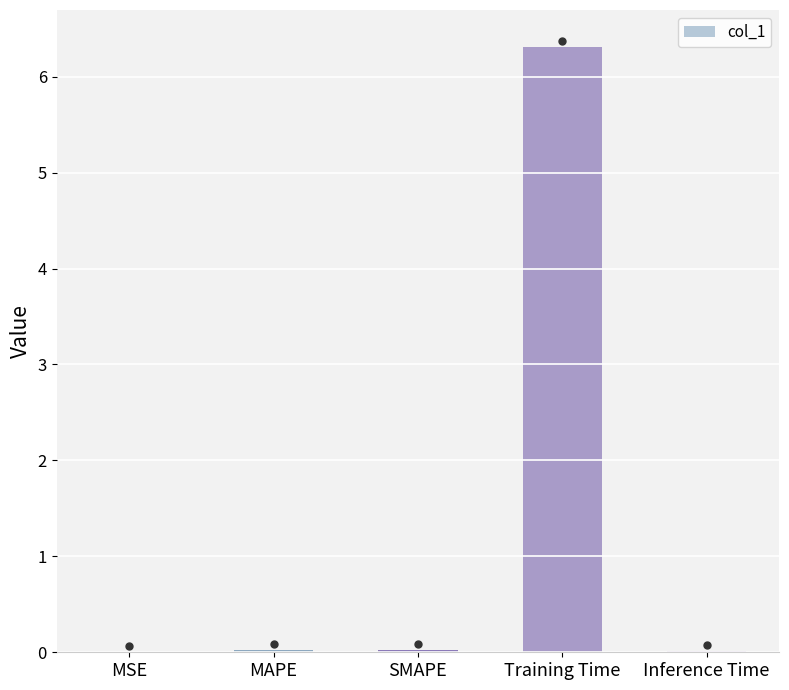

What is the sum of all values?

6.4